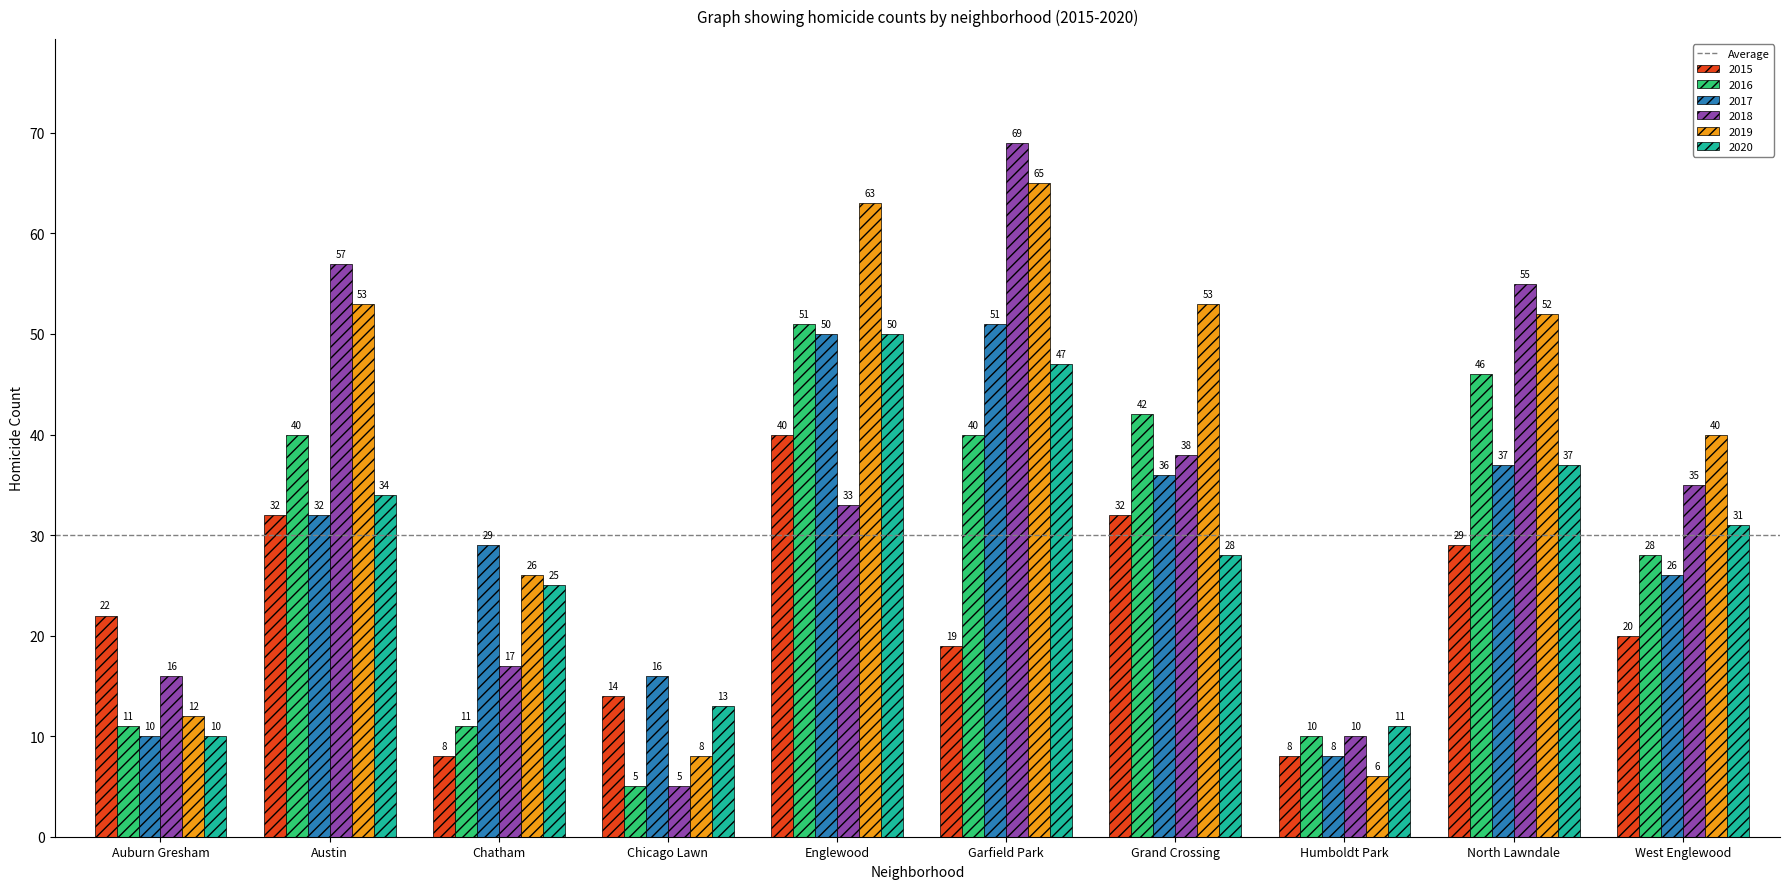

What is the difference between the maximum and minimum values in the 2020 series?

40